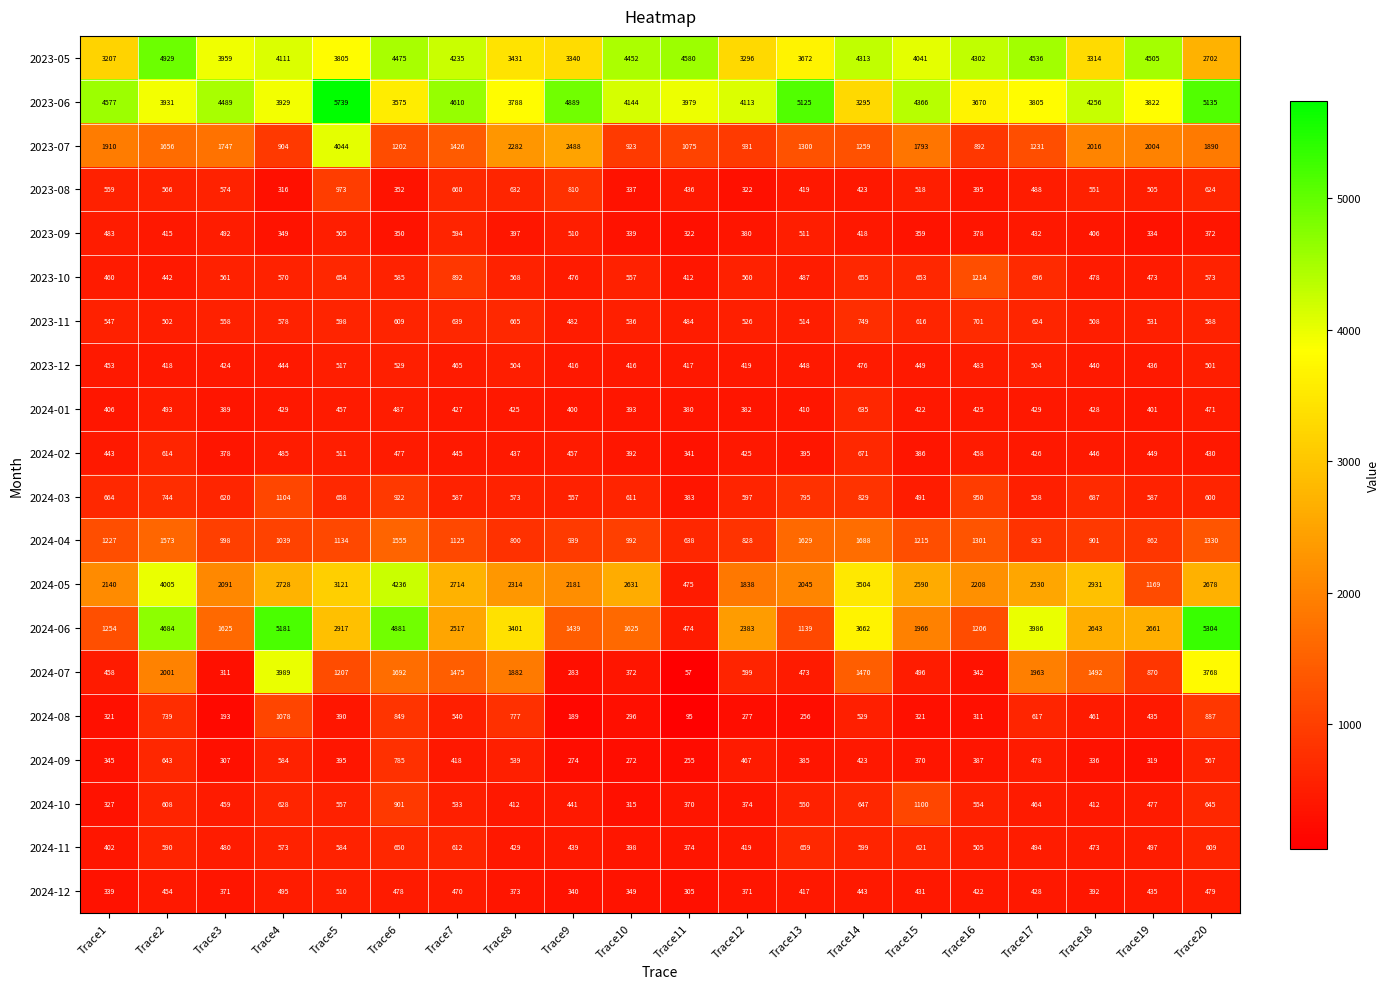

Where does the 2024-01 series first go above 425?

Trace2